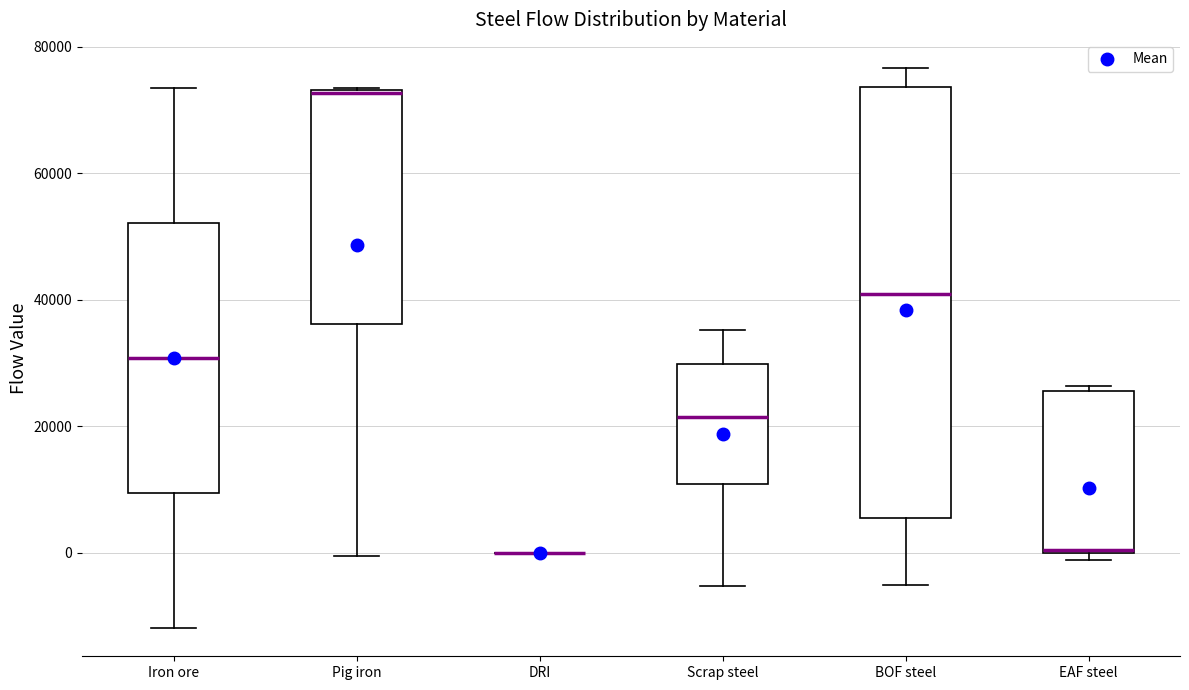

Reading left to right, transcribe this box plot: for each box, give where its median line is, the range the box spans, and where its two whiskers end, as read against the y-axis. The values are not printed on the chart, so give them approximately, as read against the axis.

Iron ore: median 30000, box 10000 to 52000, whiskers -12000 to 74000
Pig iron: median 72000, box 36000 to 74000, whiskers 0 to 74000
DRI: box collapsed to a line at 0, whiskers 0 to 0
Scrap steel: median 22000, box 10000 to 30000, whiskers -6000 to 36000
BOF steel: median 40000, box 6000 to 74000, whiskers -6000 to 76000
EAF steel: median 0 (drawn on the box's lower edge), box 0 to 26000, whiskers -2000 to 26000 (just above the box's upper edge)